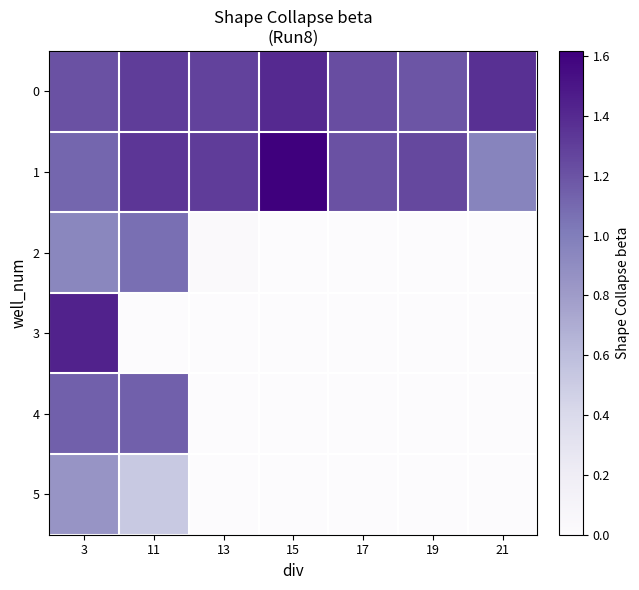

Between 11 and 21, which is larger?

21